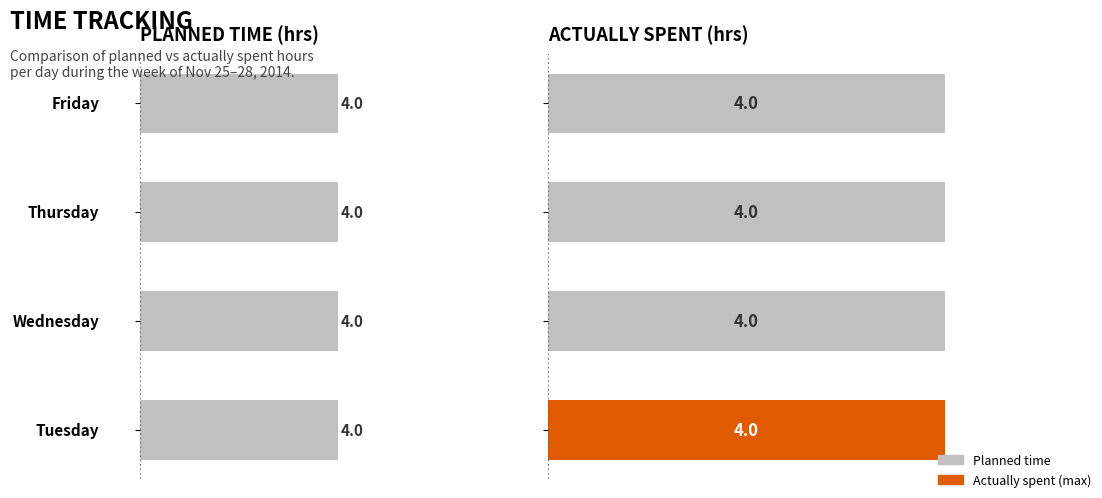

The value of spent at planned is 2.4. True or false?

False